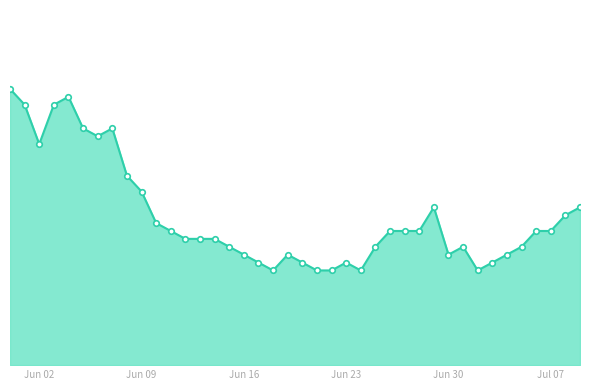

Reading left to right, transcribe all the data shown in this chart.

35	33	28	33	34	30	29	30	24	22	18	17	16	16	16	15	14	13	12	14	13	12	12	13	12	15	17	17	17	20	14	15	12	13	14	15	17	17	19	20